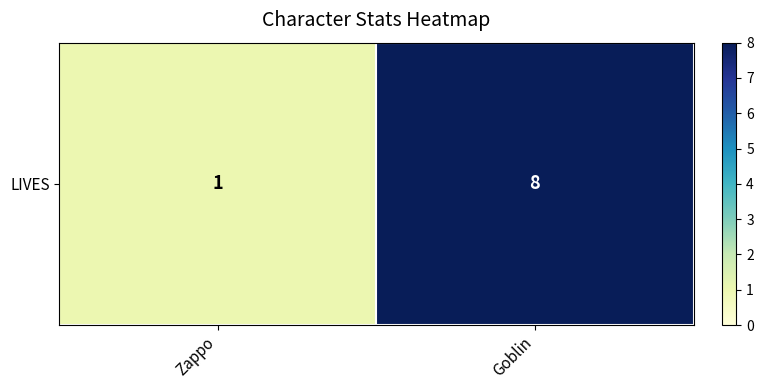

Between Zappo and Goblin, which is larger?

Goblin